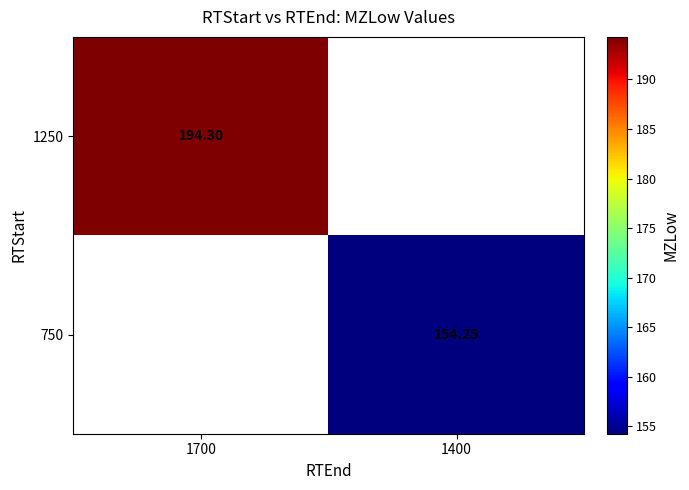

The 750 series shows 154.2 at 1400. True or false?

True